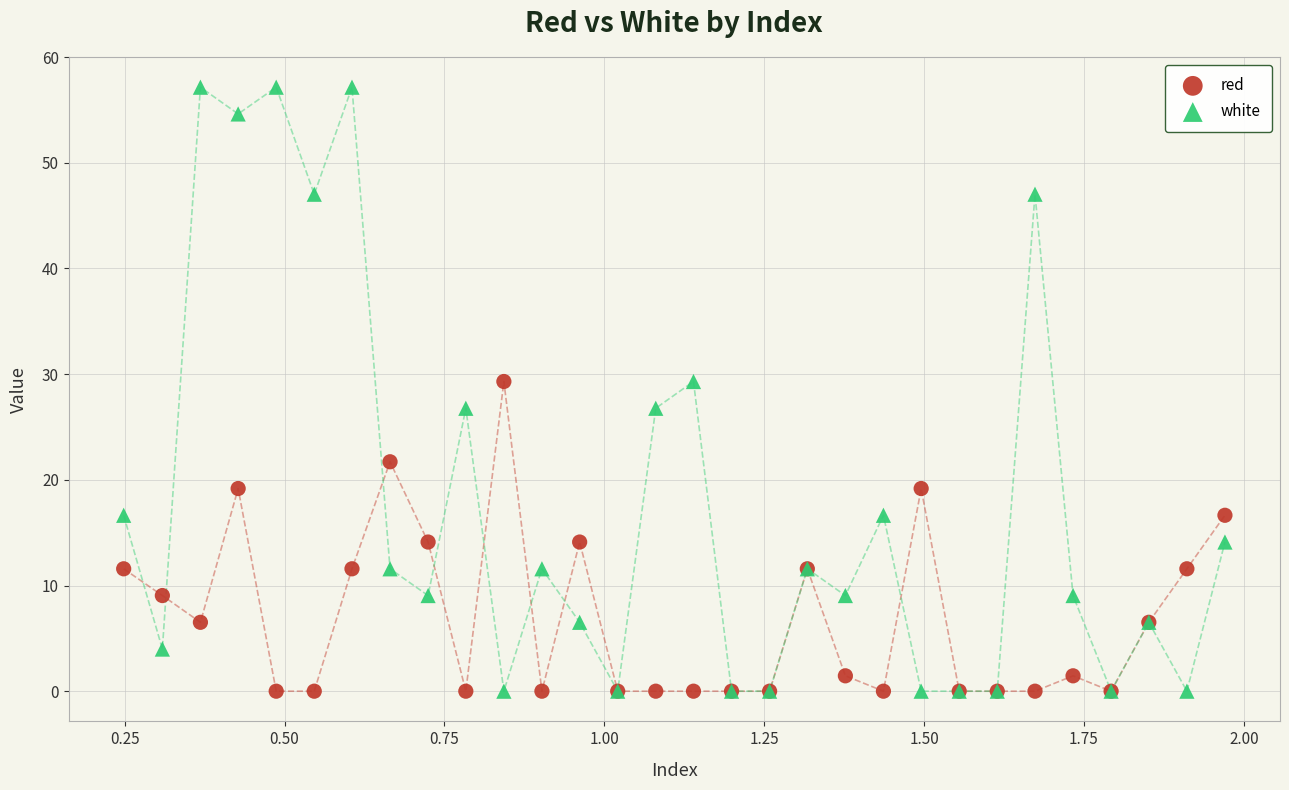

Which series has the widest spread of Y values?

white